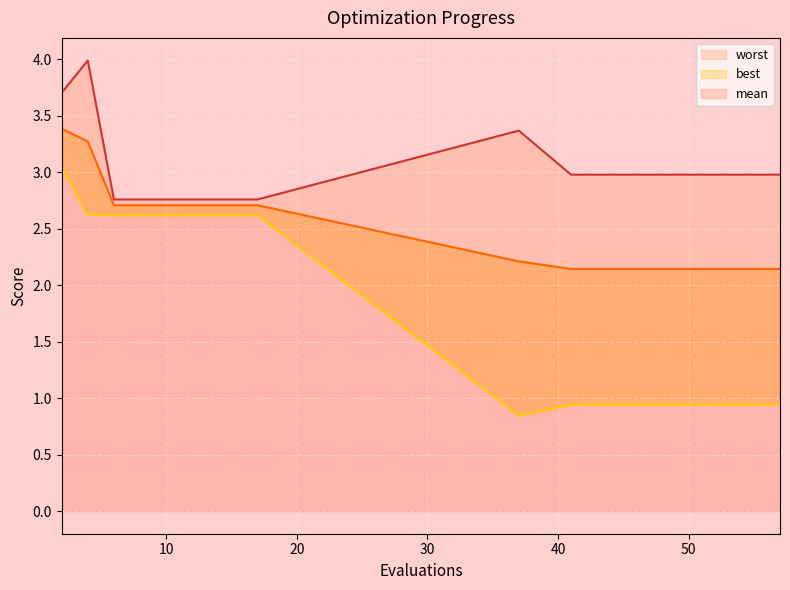

Reading left to right, transcribe all the data shown in this chart.

mean: 2=3.4	4=3.3	6=2.7	8=2.7	10=2.7	12=2.7	14=2.7	15=2.7	17=2.7	37=2.2	41=2.1	43=2.1	45=2.1	47=2.1	49=2.1	51=2.1	53=2.1	54=2.1	55=2.1	57=2.1
best: 2=3.0	4=2.6	6=2.6	8=2.6	10=2.6	12=2.6	14=2.6	15=2.6	17=2.6	37=0.8	41=0.9	43=0.9	45=0.9	47=0.9	49=0.9	51=0.9	53=0.9	54=0.9	55=0.9	57=0.9
worst: 2=3.7	4=4.0	6=2.8	8=2.8	10=2.8	12=2.8	14=2.8	15=2.8	17=2.8	37=3.4	41=3.0	43=3.0	45=3.0	47=3.0	49=3.0	51=3.0	53=3.0	54=3.0	55=3.0	57=3.0